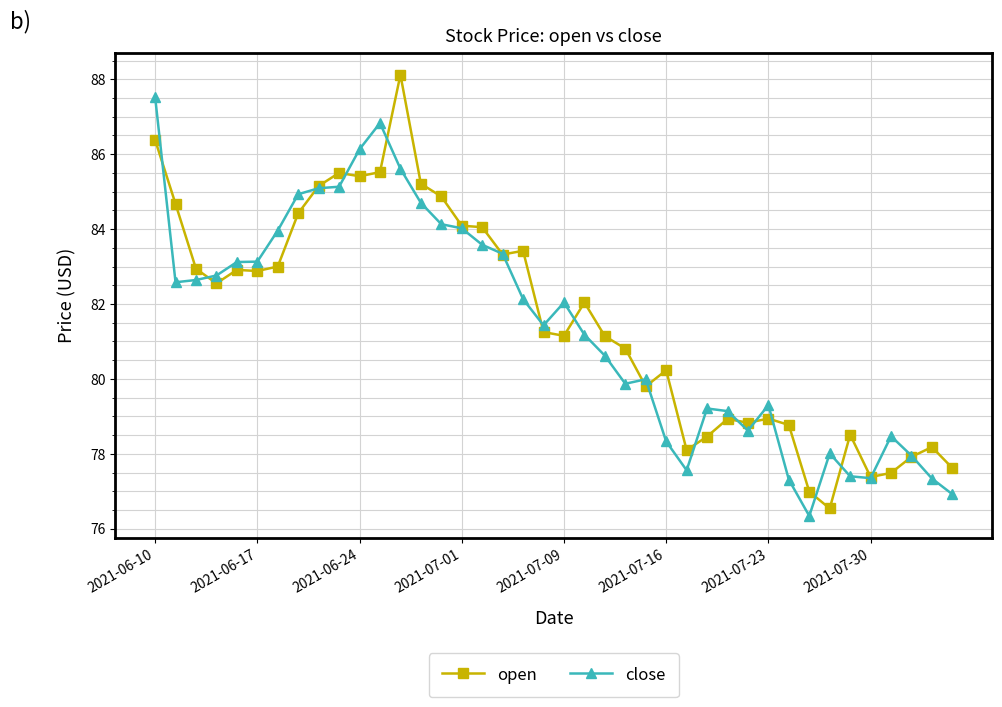

True or false: close has more than 1 points higher than both neighbors.

True